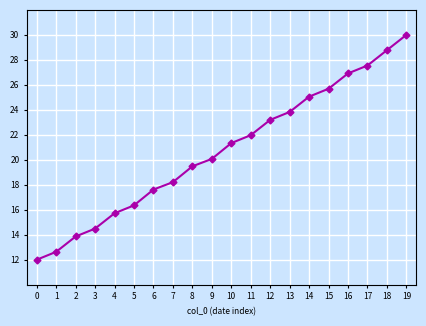

True or false: there are more than 2 points higher than both neighbors.

False